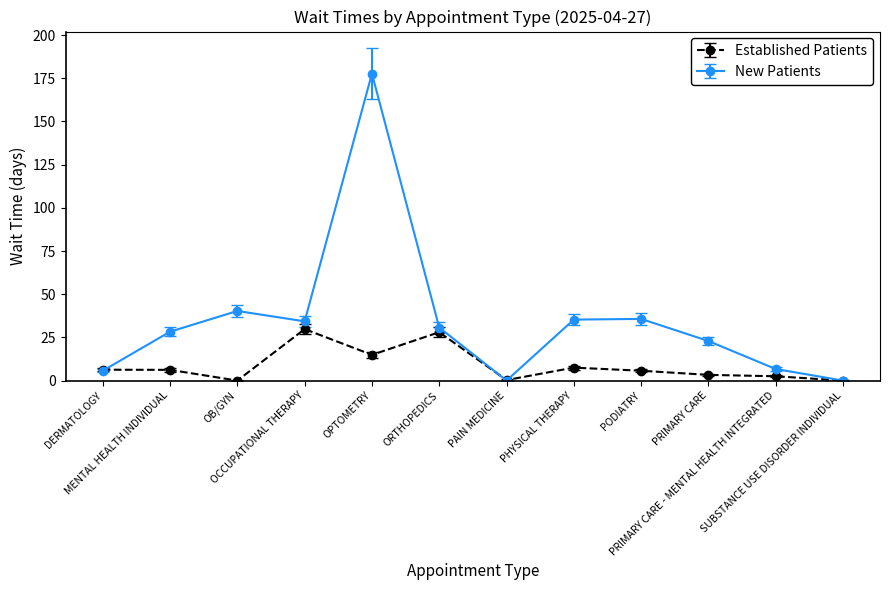

What position from the right is OCCUPATIONAL THERAPY?

9